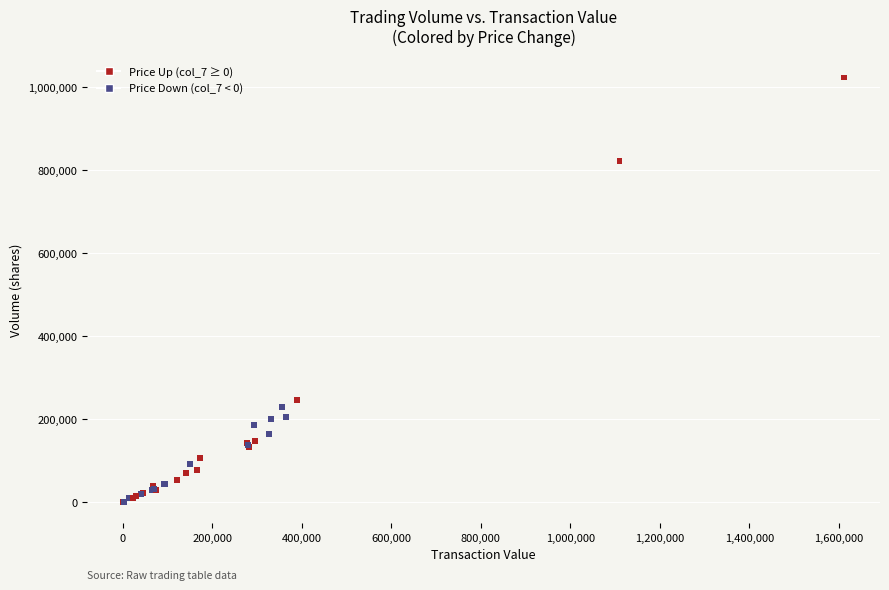

What Y value in the scatter plot is closest to 512000?

246000